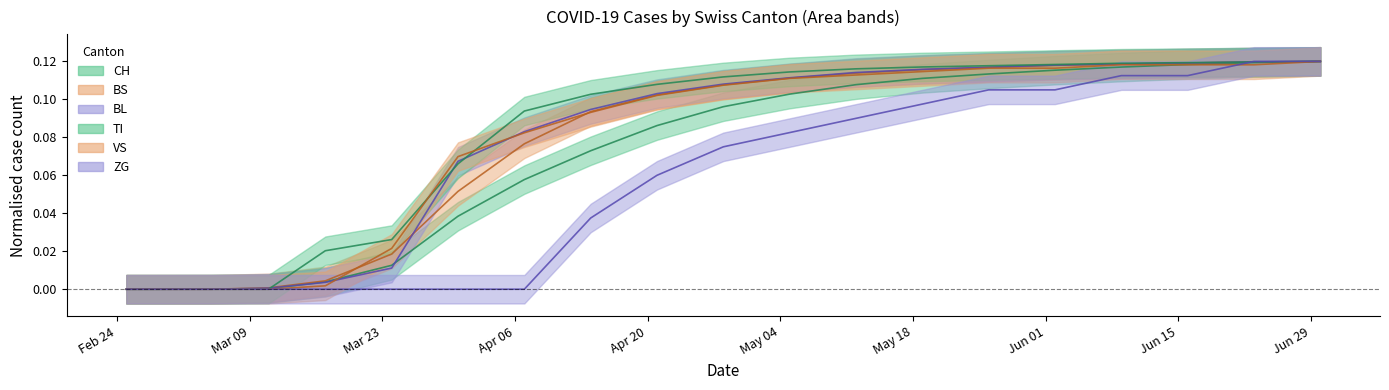

How many times do TI and ZG cross each other?

1